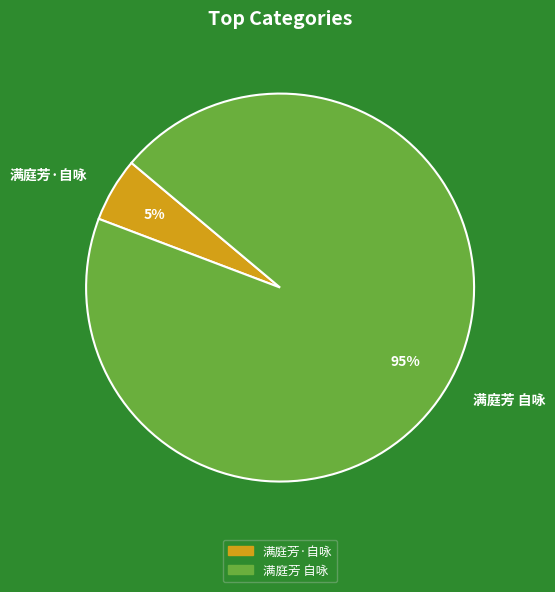

To the nearest percent, what is the average slice percentage?

50%